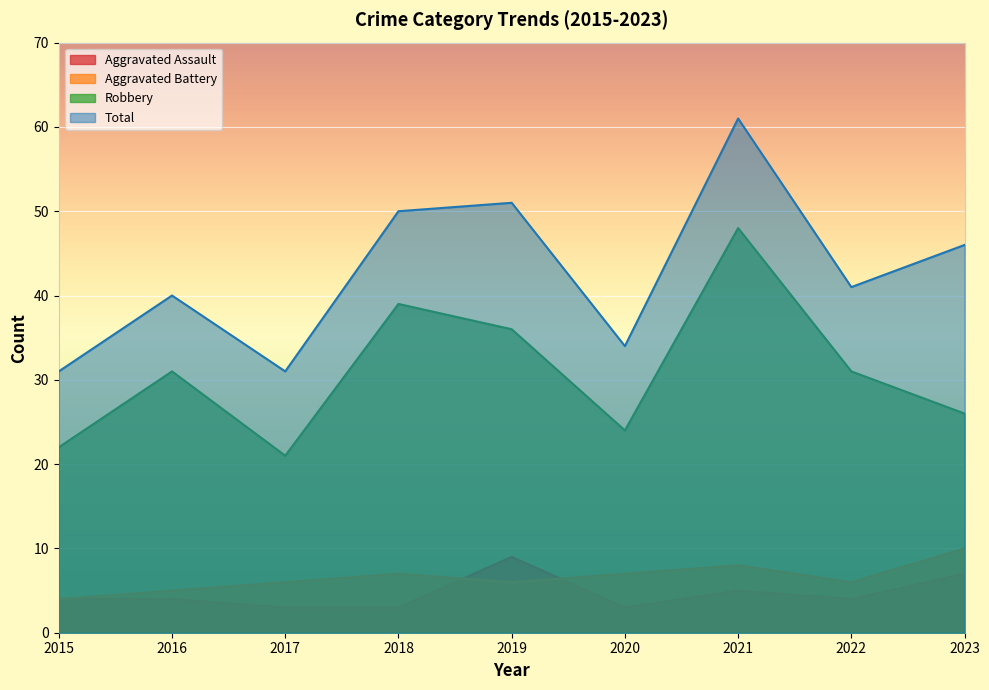

What is the highest value of the Total series?

61